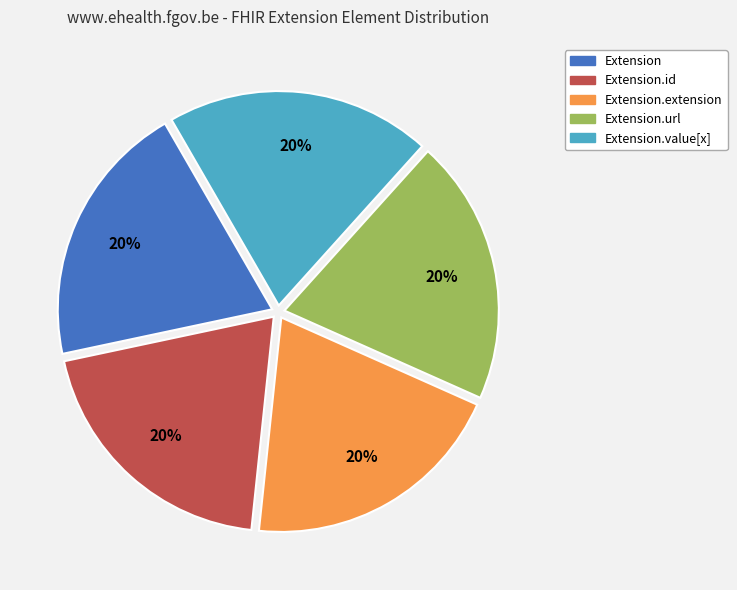

Combined, do Extension.id and Extension.extension account for over 50%?

No